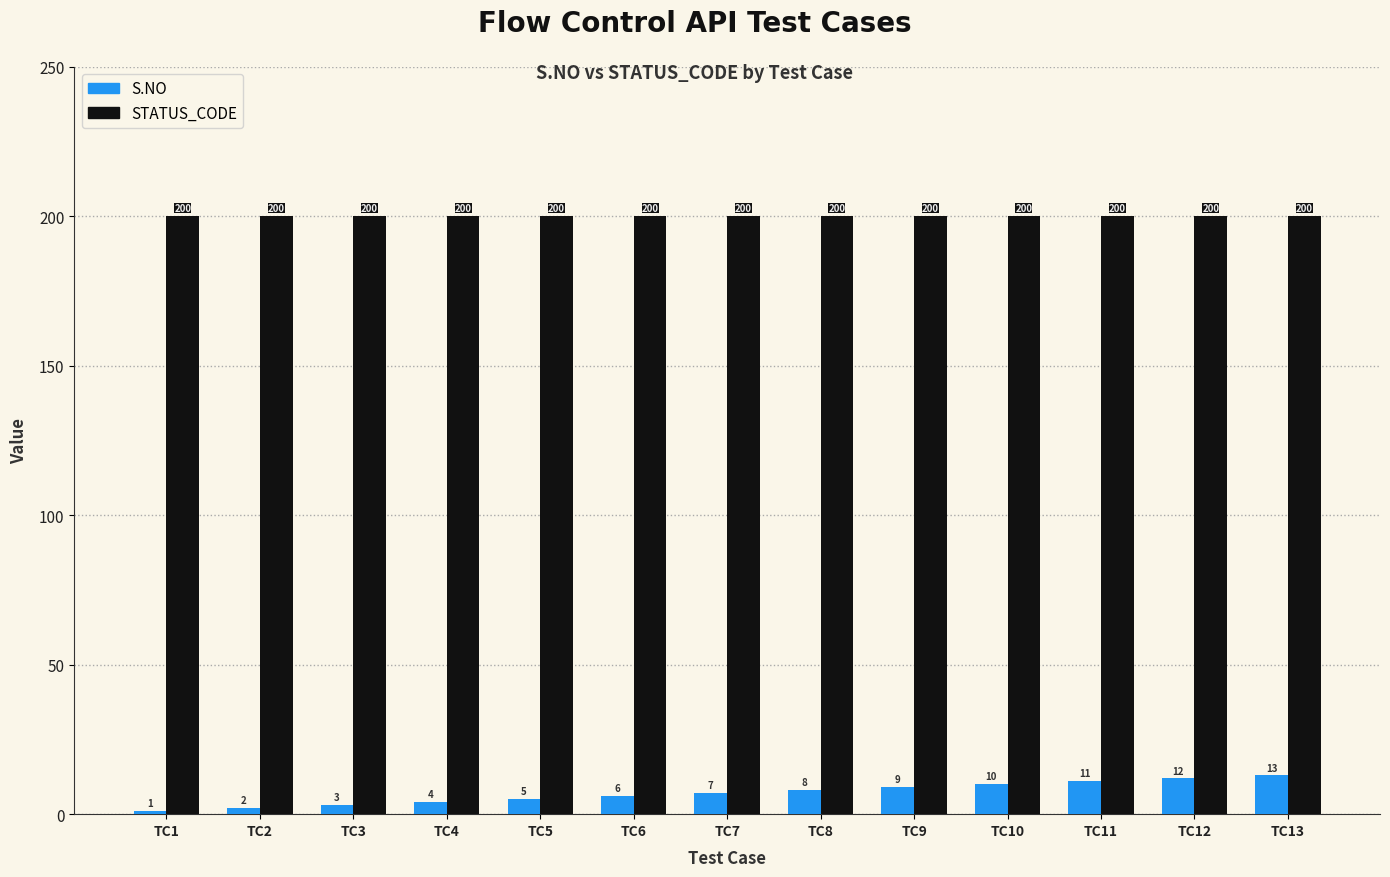

What is the sum of all STATUS_CODE values?

2600